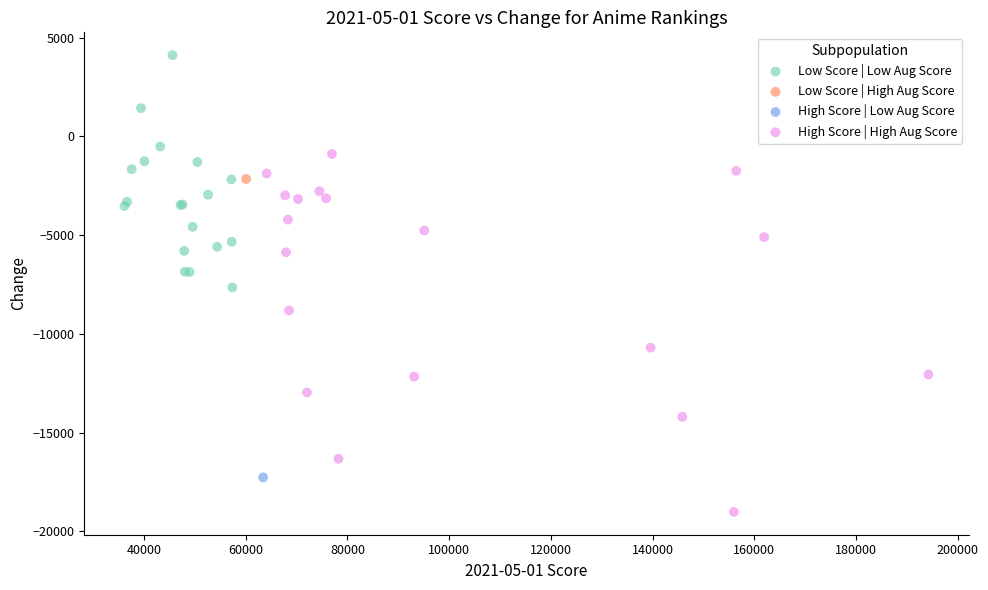

What are all the series names shown in the legend?

Low Score | Low Aug Score, Low Score | High Aug Score, High Score | Low Aug Score, High Score | High Aug Score